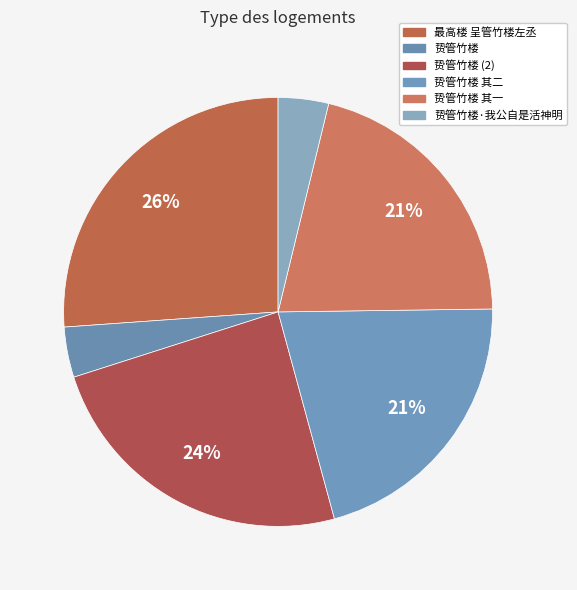

Count the number of slices in the pie.

6